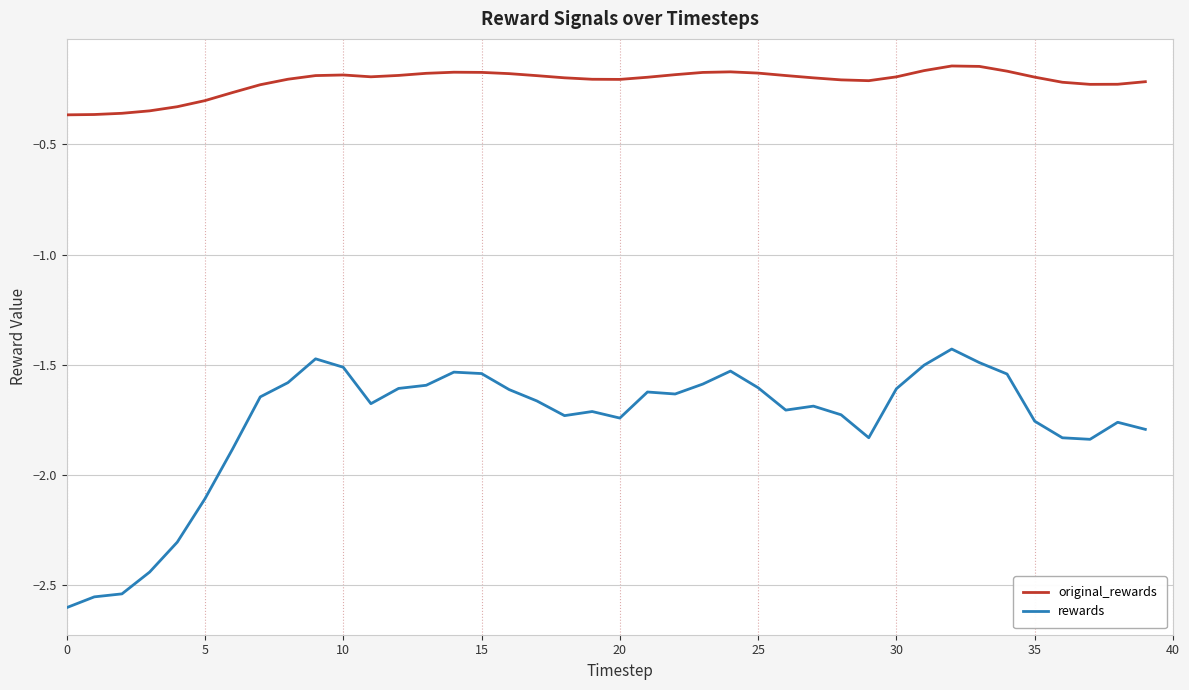

Rank the series by their maximum value, from highest to lowest.

original_rewards, rewards